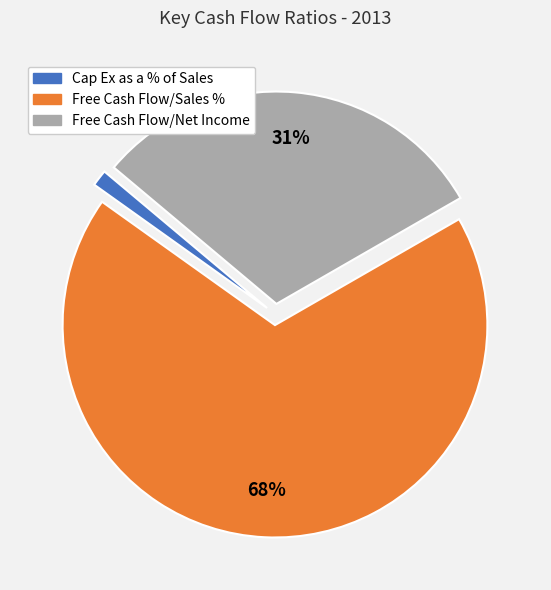

Which category has the smallest portion of the pie?

Cap Ex as a % of Sales